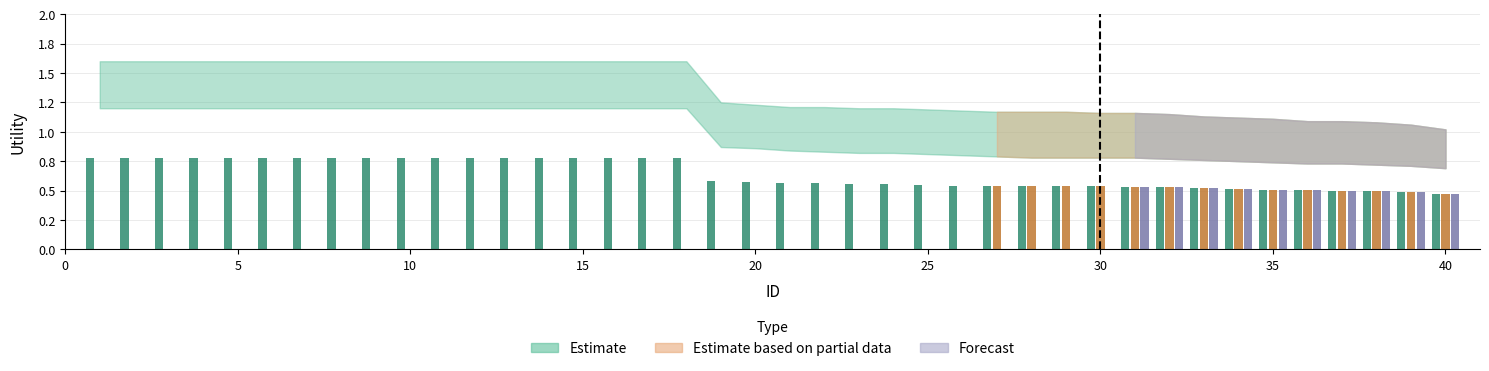

What are all the series names shown in the legend?

Estimate, Estimate based on partial data, Forecast